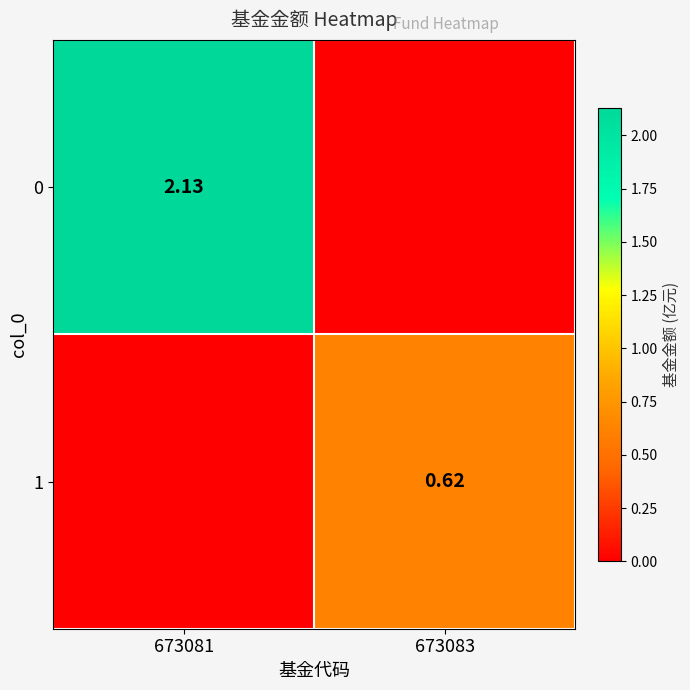

Which label corresponds to the largest value in the chart?

673081